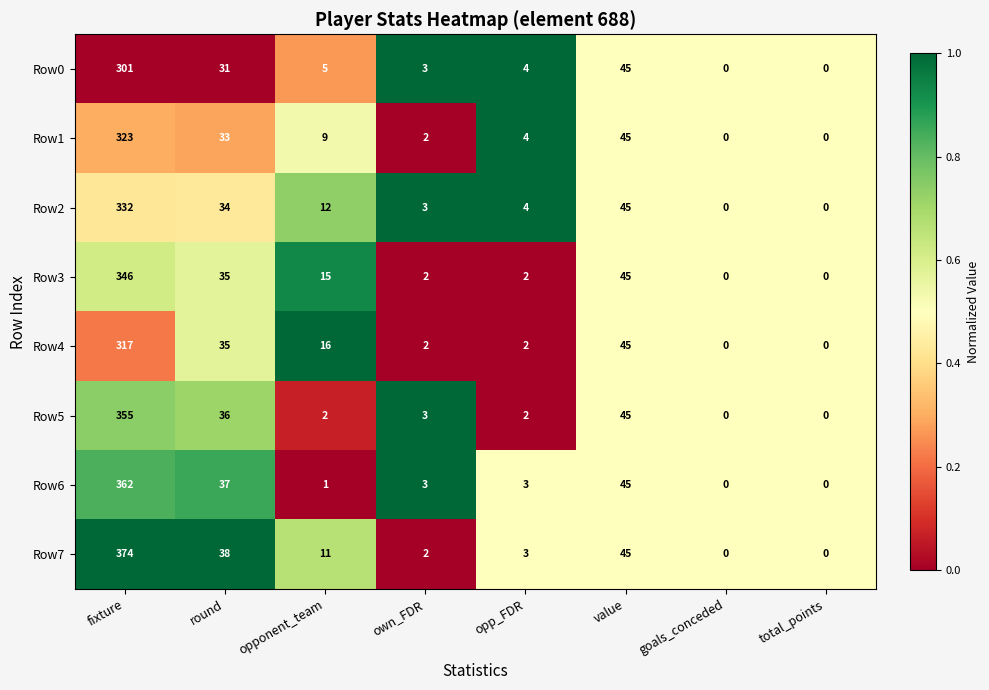

At which label is Row7 closest to 187?

value